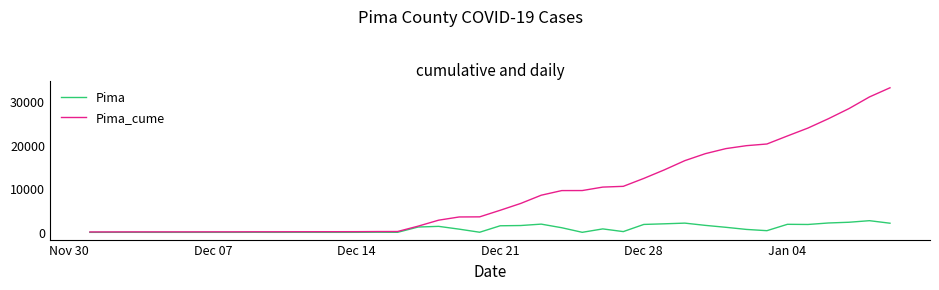

What are all the series names shown in the legend?

Pima, Pima_cume